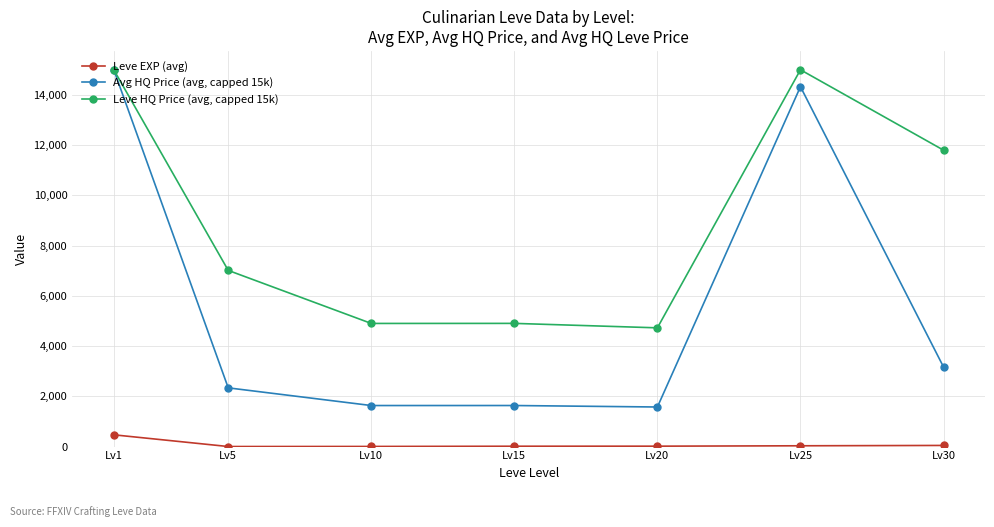

Is the value of Leve EXP (avg) at Lv15 greater than the value of Leve HQ Price (avg, capped 15k) at Lv1?

No